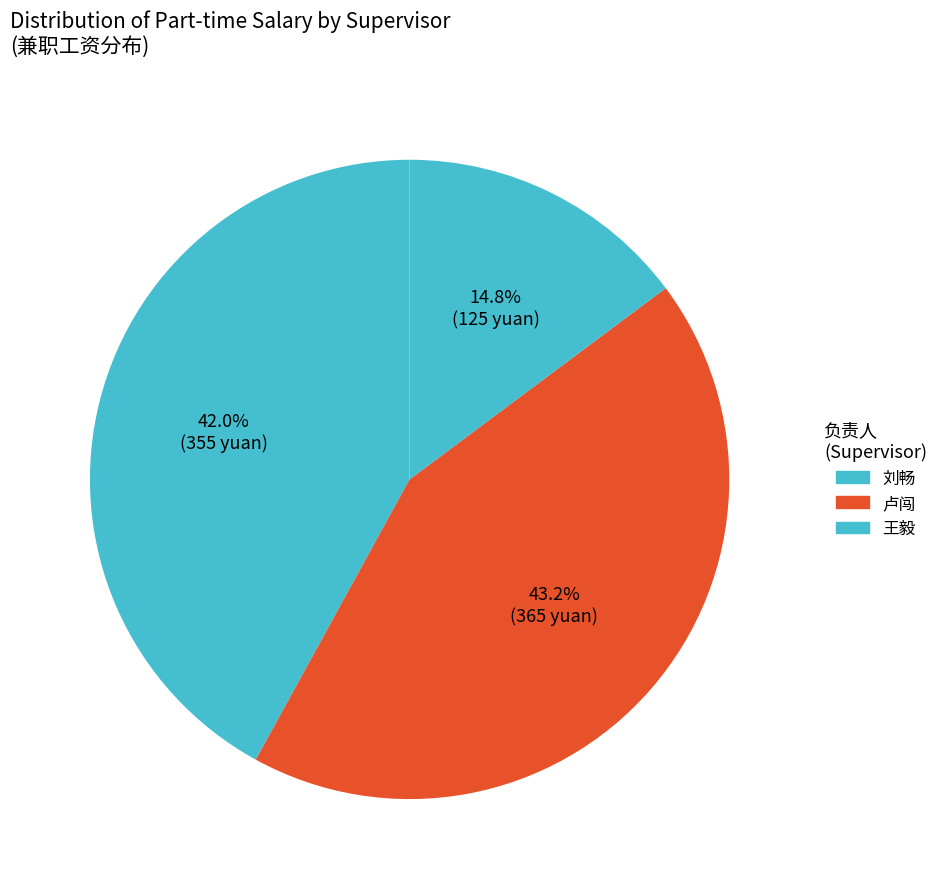

How many segments does this pie chart have?

3